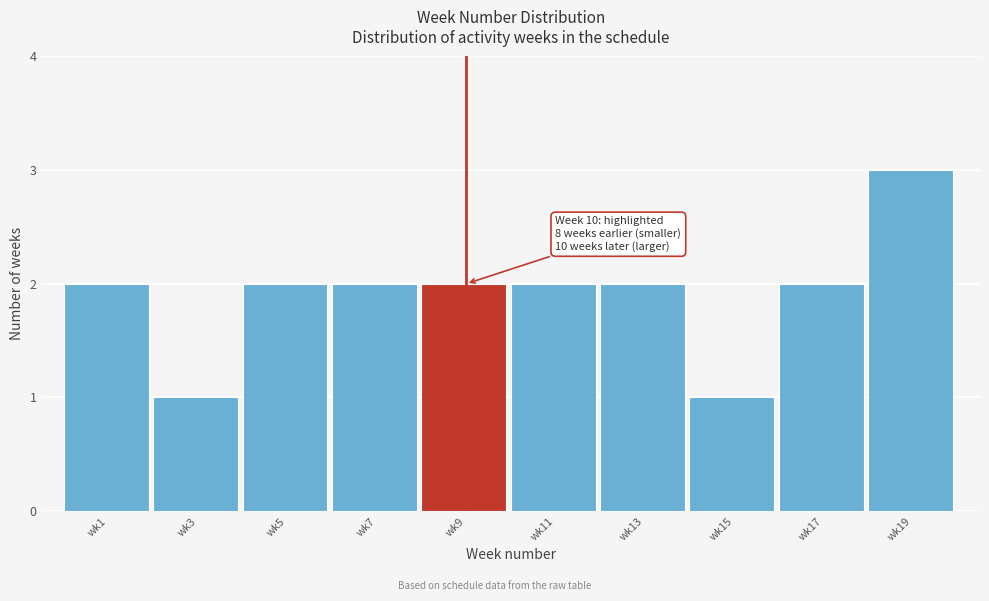

Reading left to right, transcribe all the data shown in this chart.

wk1=2	wk3=1	wk5=2	wk7=2	wk9=2	wk11=2	wk13=2	wk15=1	wk17=2	wk19=3